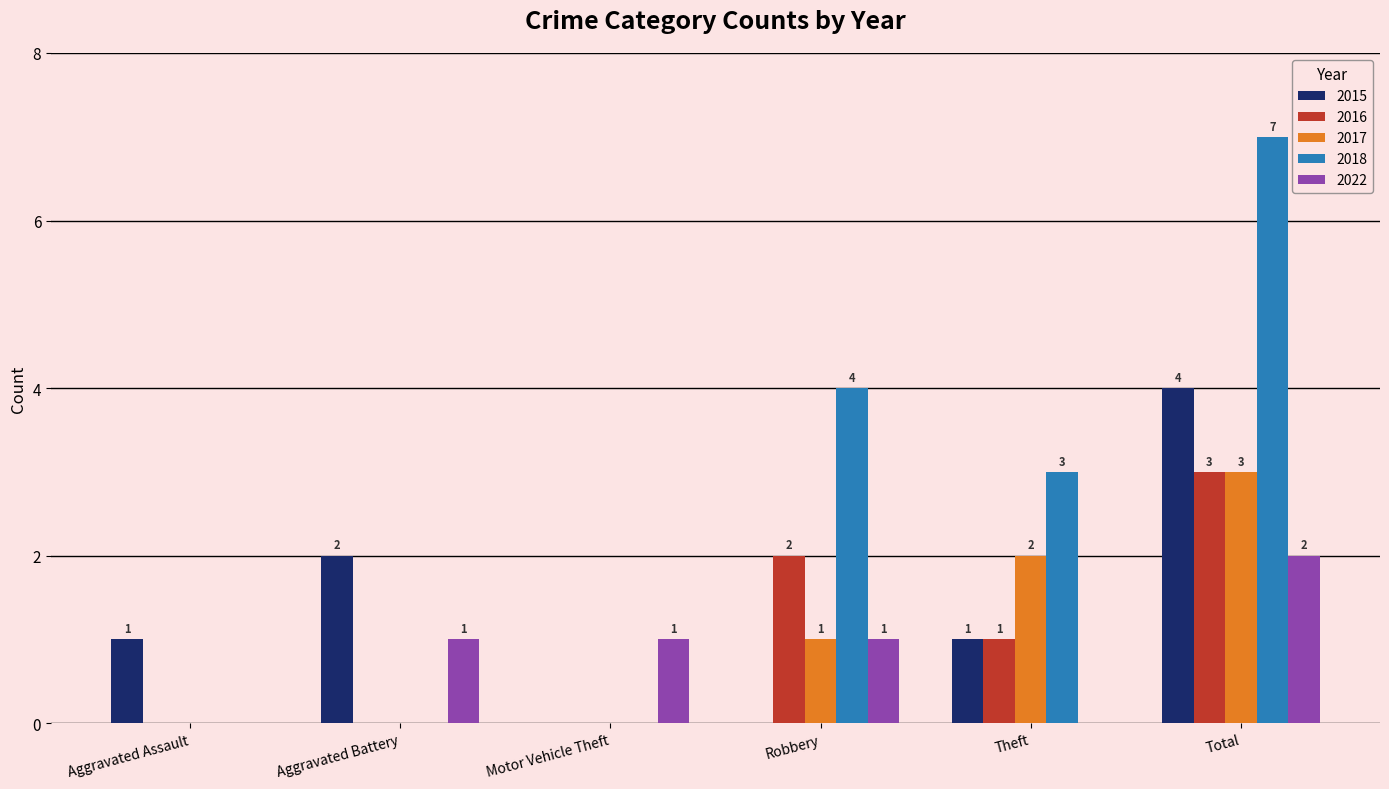

The 2017 series shows -1 at Aggravated Battery. True or false?

False